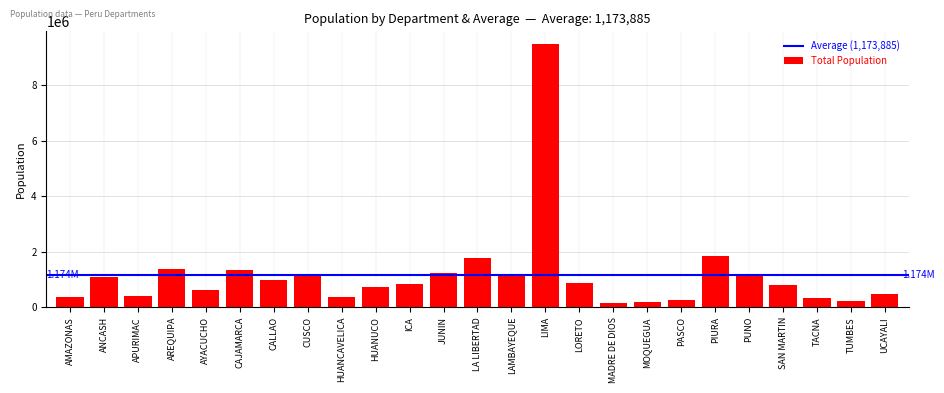

Between SAN MARTIN and PUNO, which is larger?

PUNO